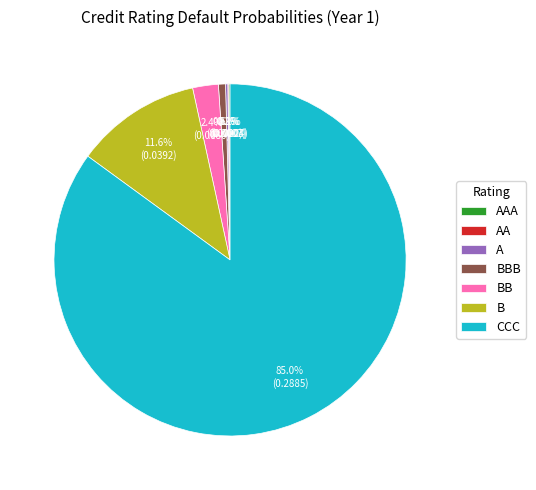

What is the majority slice?

CCC